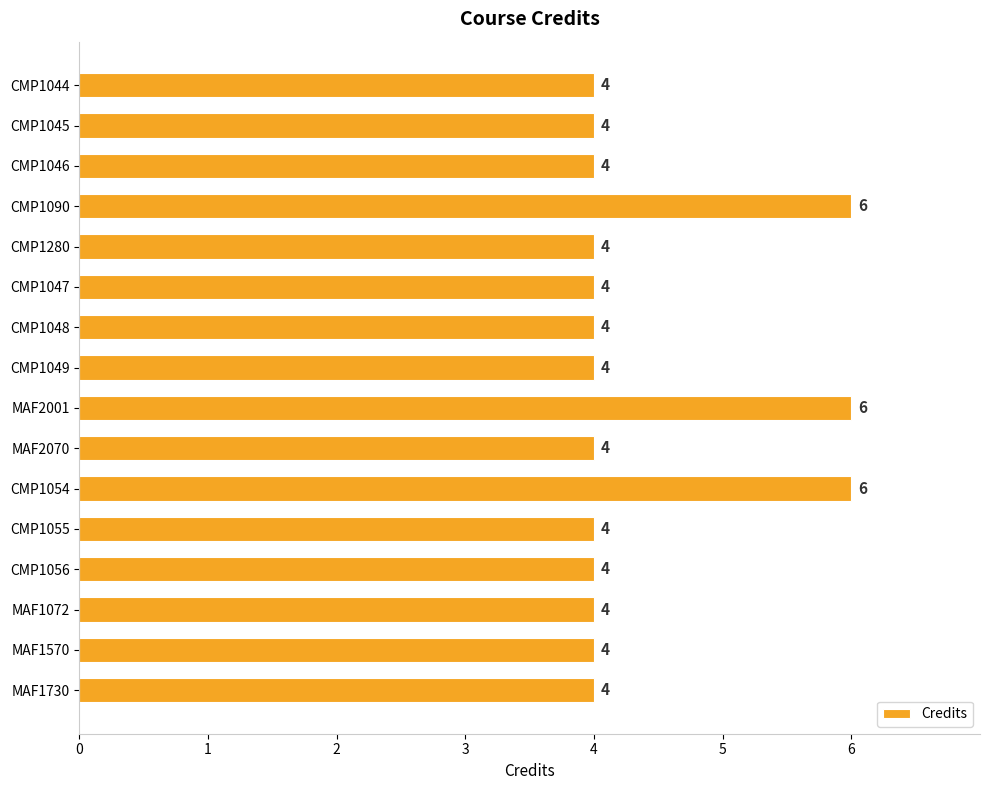

What is the difference between the second highest and minimum values?

2